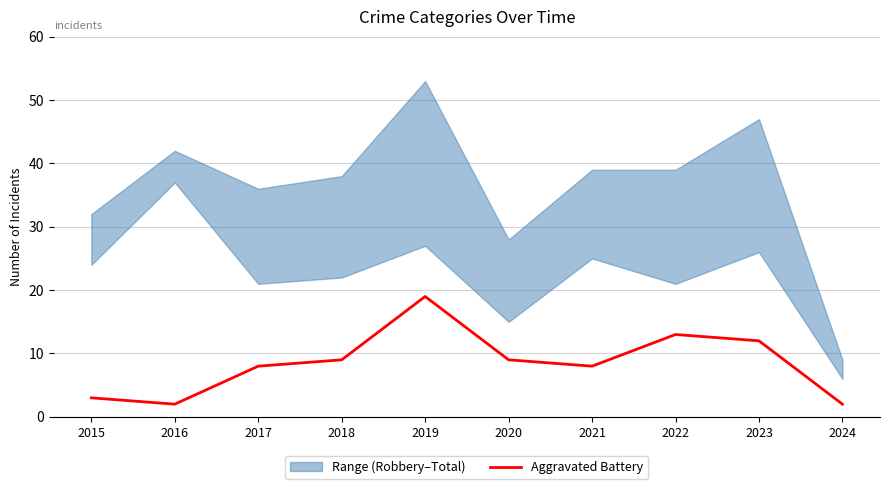

Rank the categories by value from lowest to highest.

2016, 2024, 2015, 2017, 2021, 2018, 2020, 2023, 2022, 2019